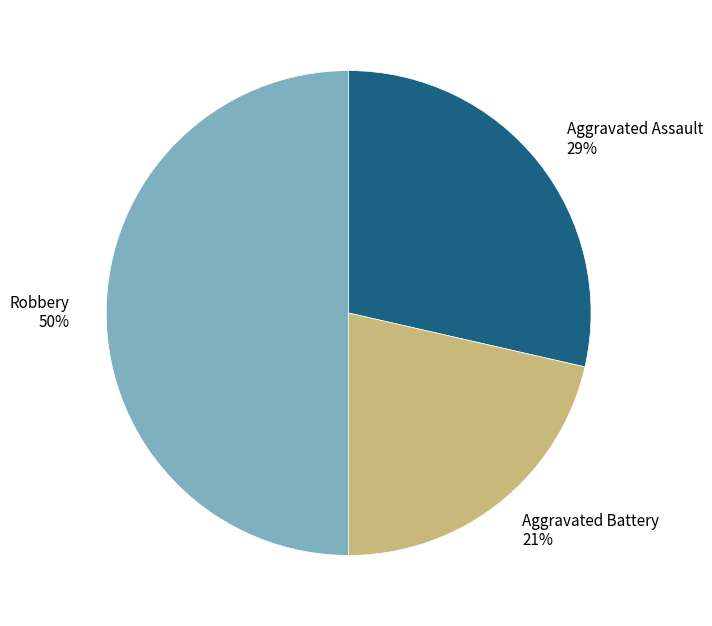

To the nearest percent, what is the combined percentage of Aggravated Battery and Aggravated Assault?

50%